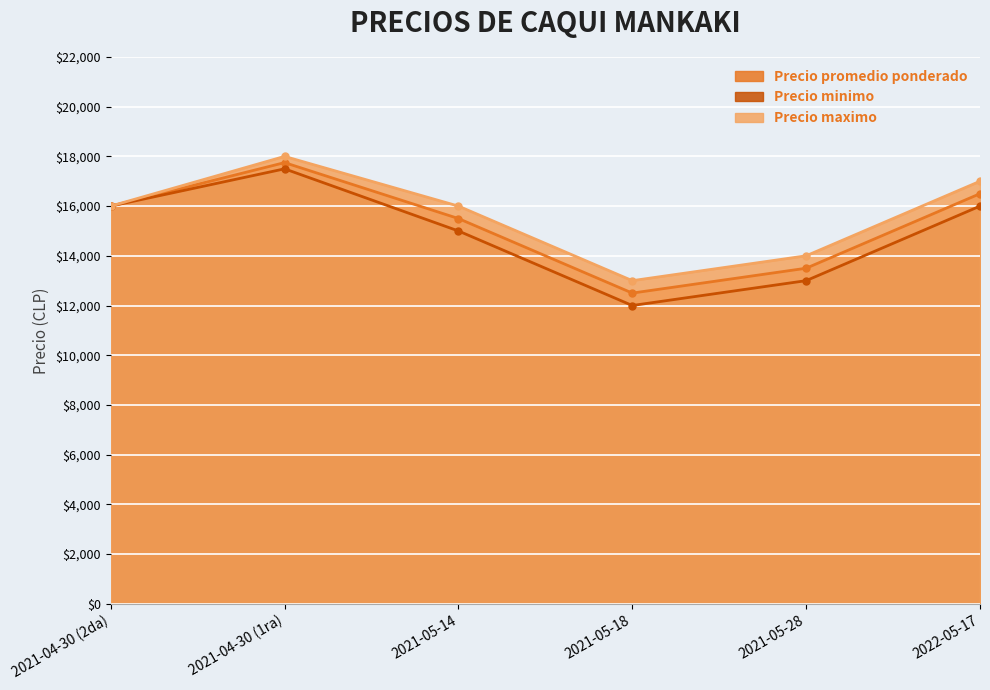

At how many categories does at least one series exceed 17354?

1